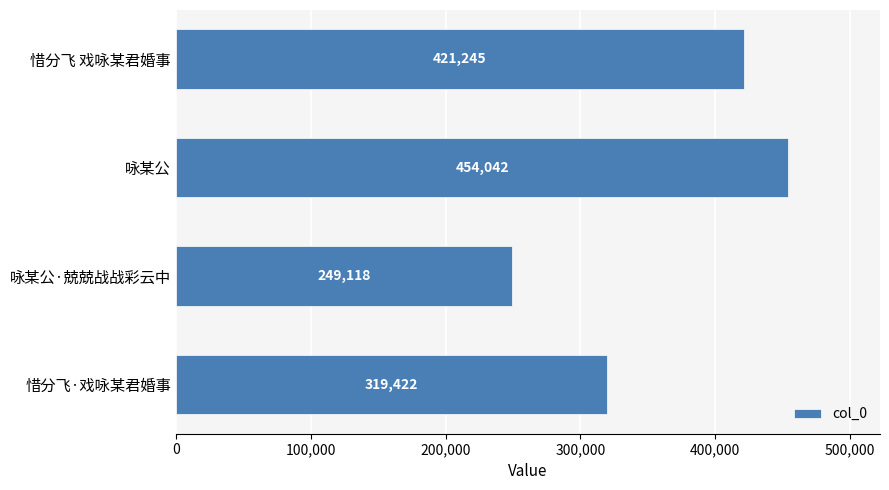

Which category has the lowest value across all series?

咏某公·兢兢战战彩云中